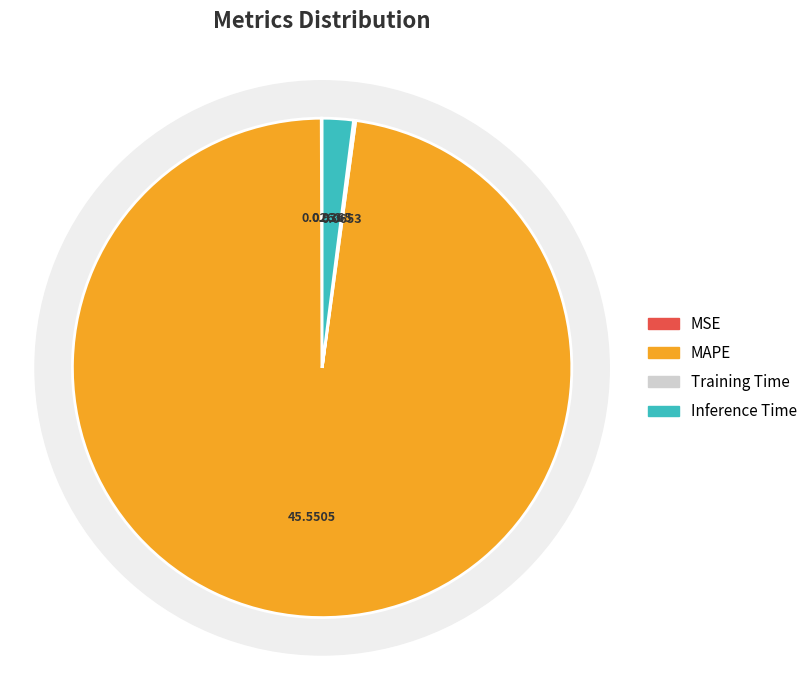

What is the majority slice?

MAPE